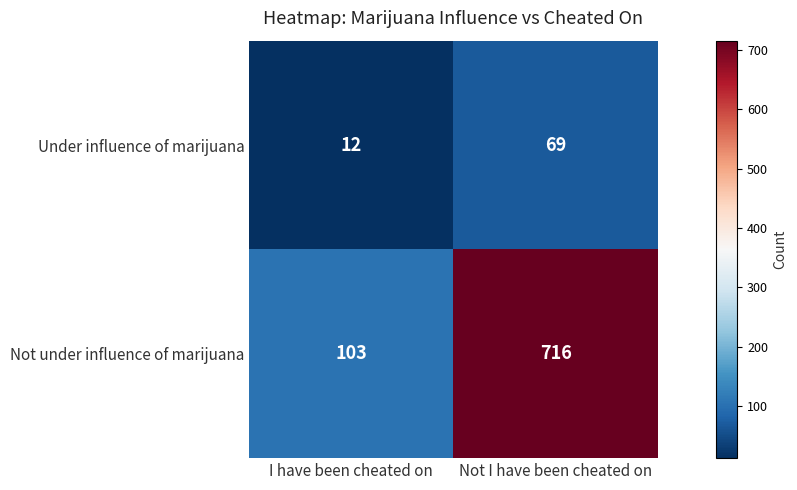

At Not I have been cheated on, list the series in order from largest to smallest.

Not under influence of marijuana, Under influence of marijuana